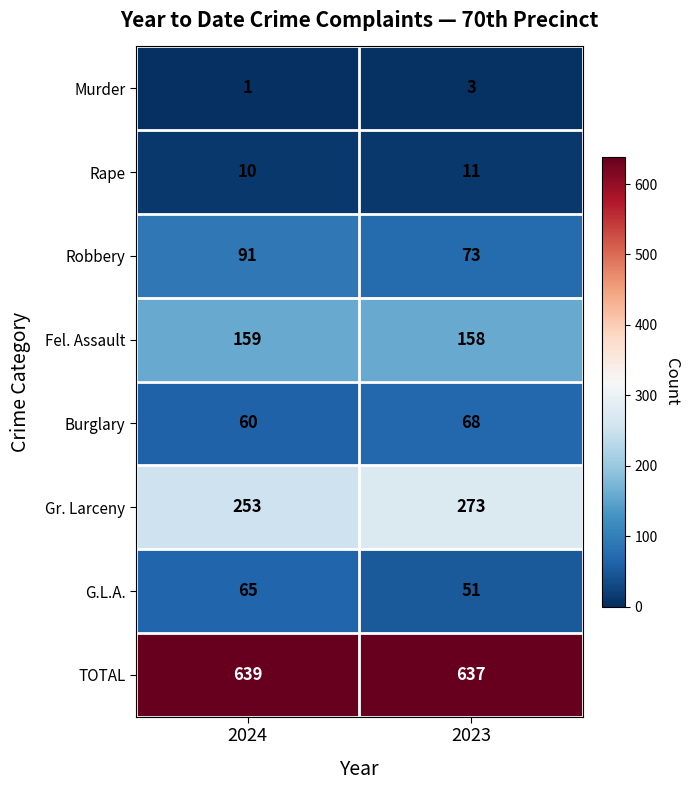

Between 2024 and 2023, which series saw the biggest shift?

Gr. Larceny